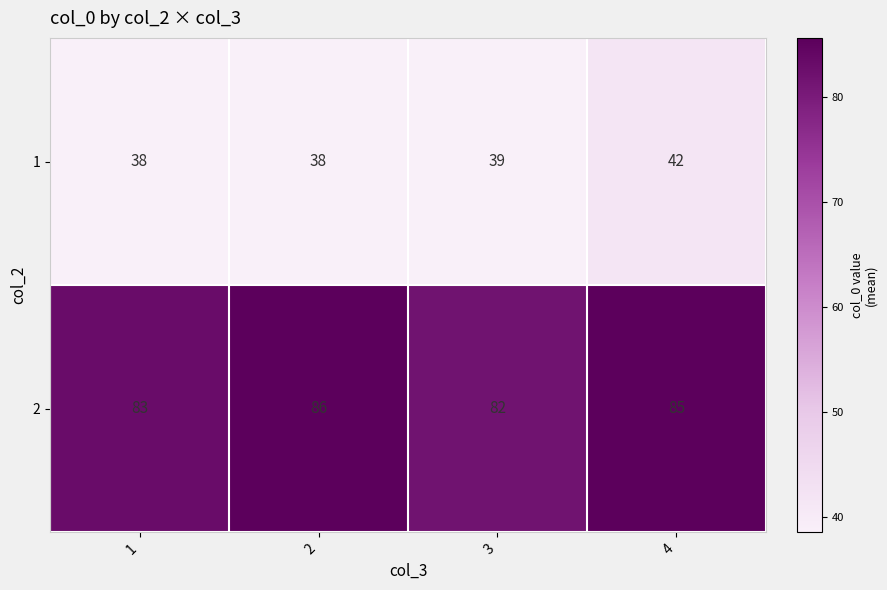

What is the sum of all 1 values?

157